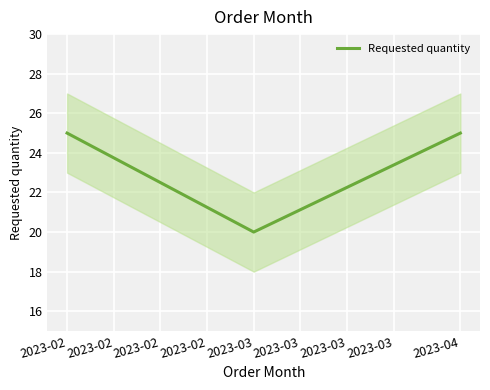

Reading left to right, what are all the values shown in this chart?

25	20	25